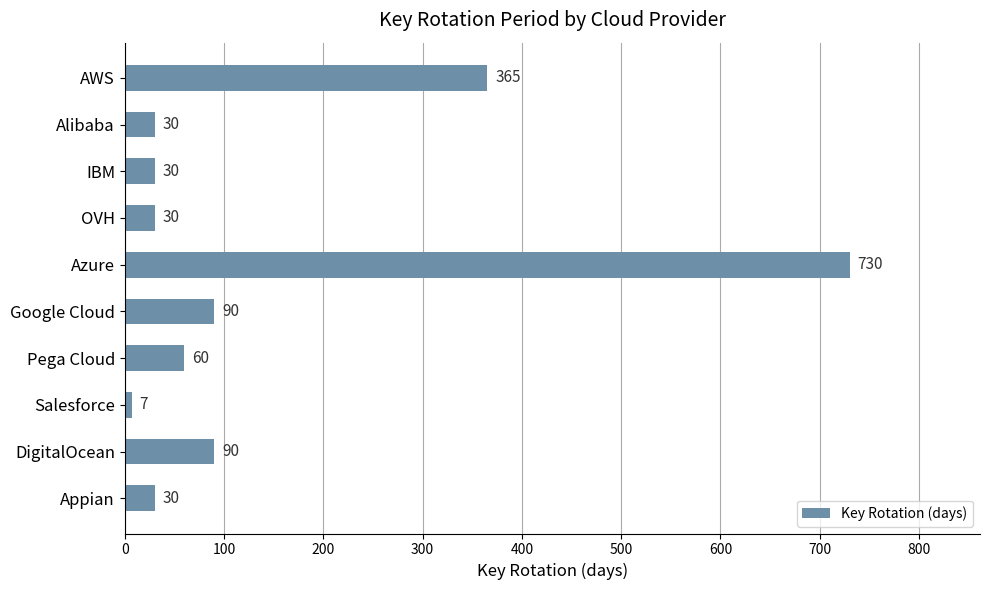

What is the value of the 10th bar from the top?

30